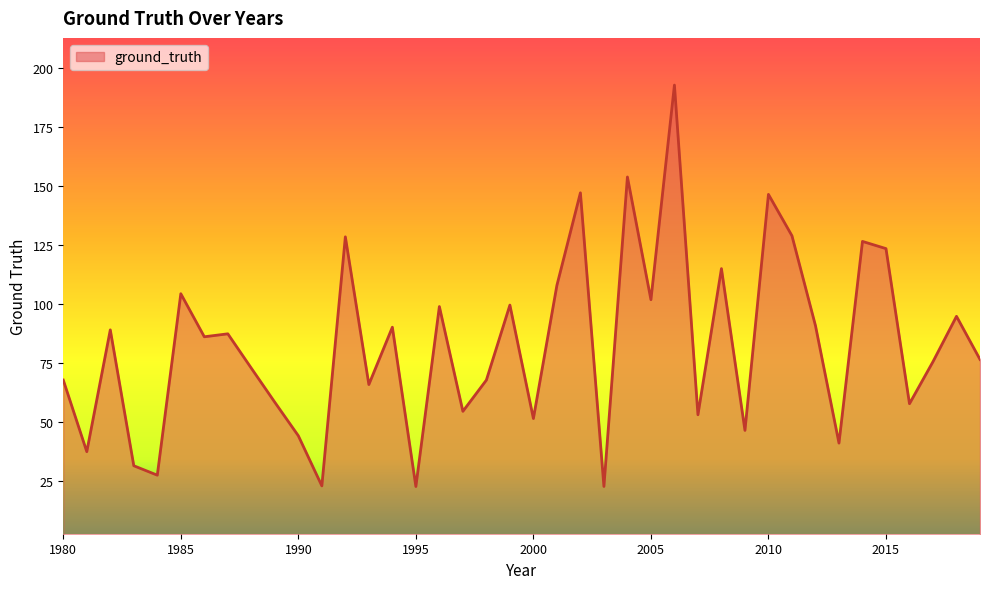

What is the smallest value displayed?

22.5